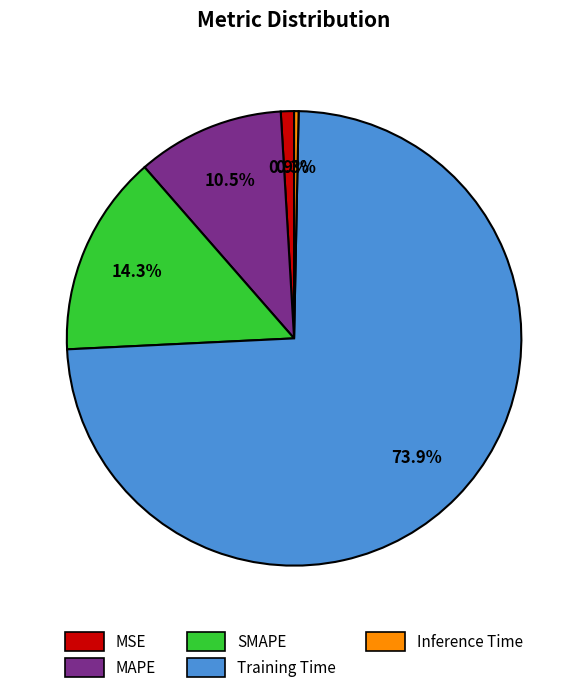

To the nearest percent, what is the difference between the largest and smallest slice percentages?

74%